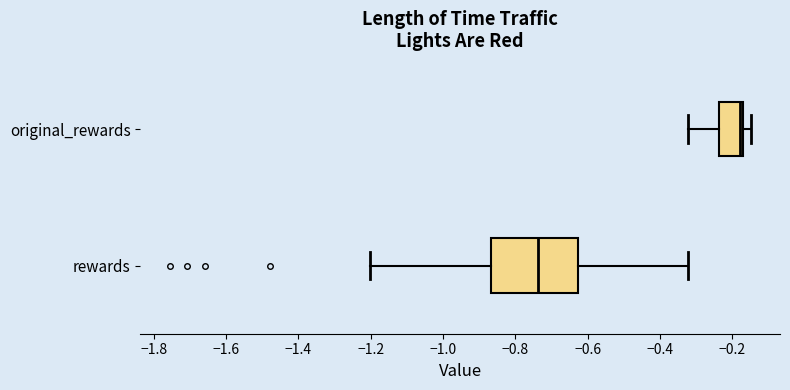

Where does the median line of the box for rewards sit on the x-axis? The values are not printed on the chart, so give them approximately, as read against the axis.

-0.74